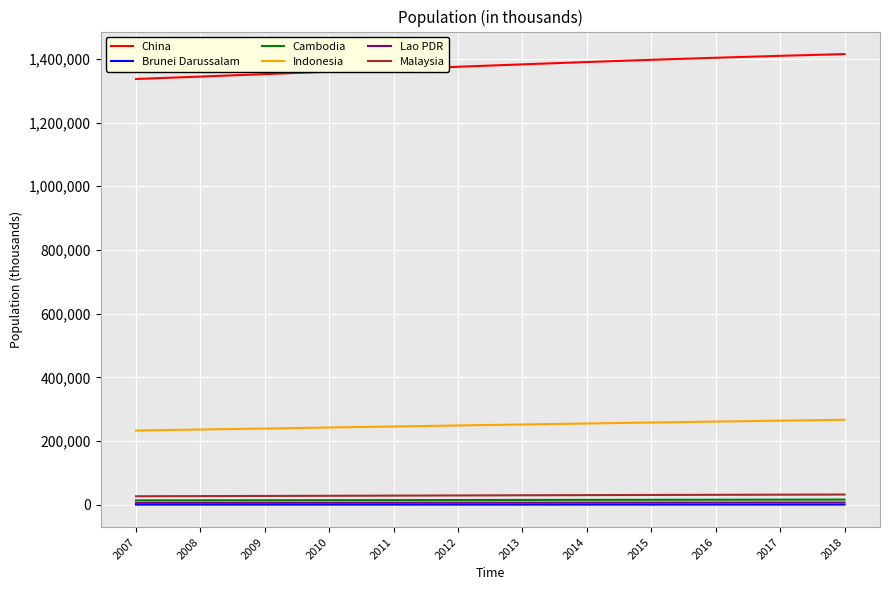

Does the chart display data point markers on the line(s)?

No